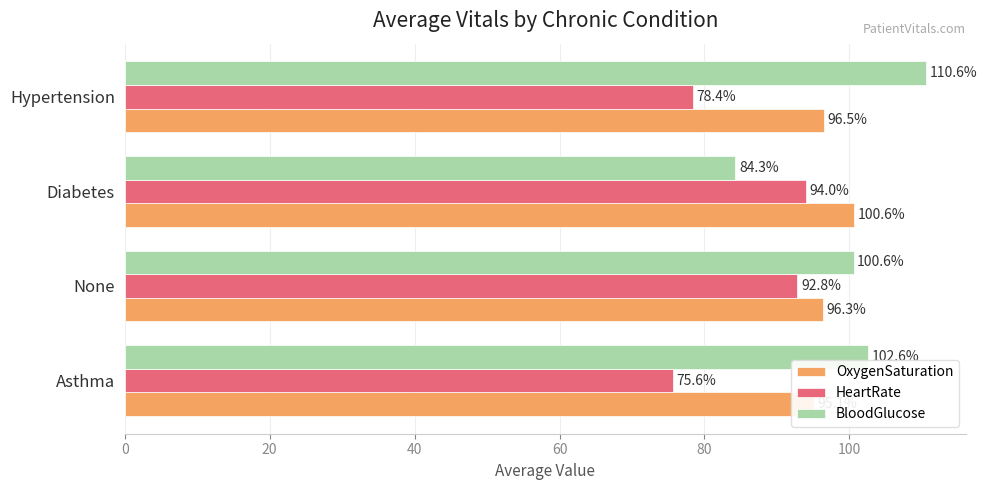

How many values in the BloodGlucose series exceed 102?

2